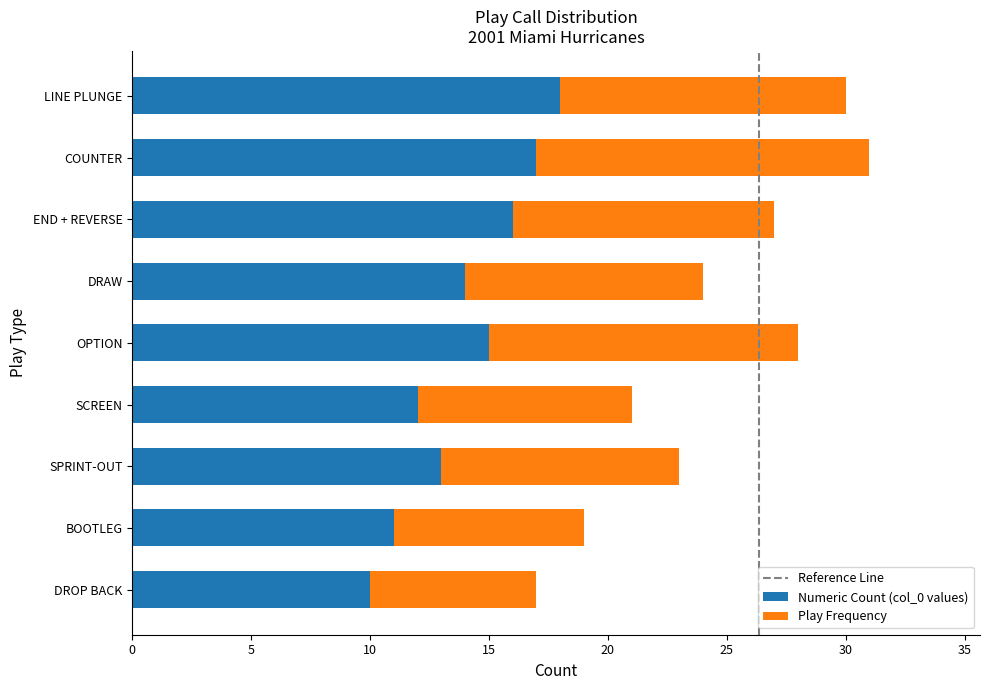

What is the total value across all series at END + REVERSE?

27